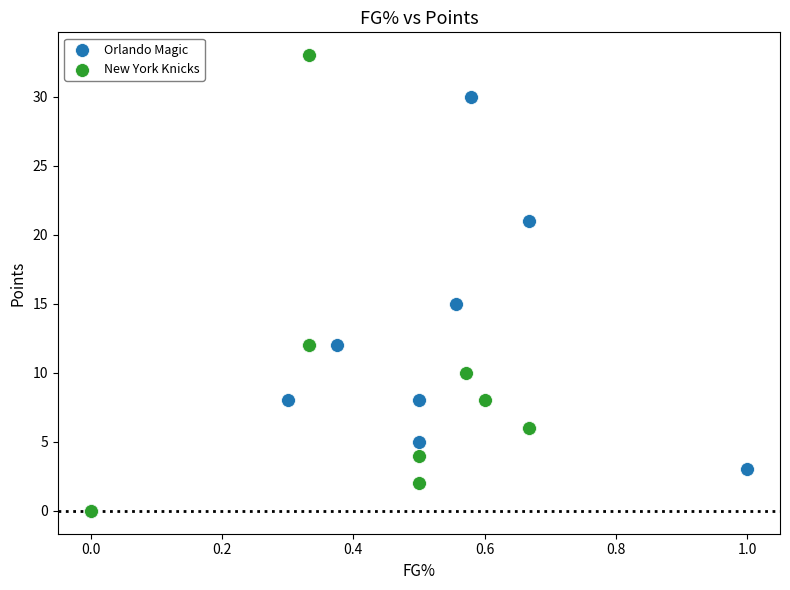

What are all the series names shown in the legend?

Orlando Magic, New York Knicks